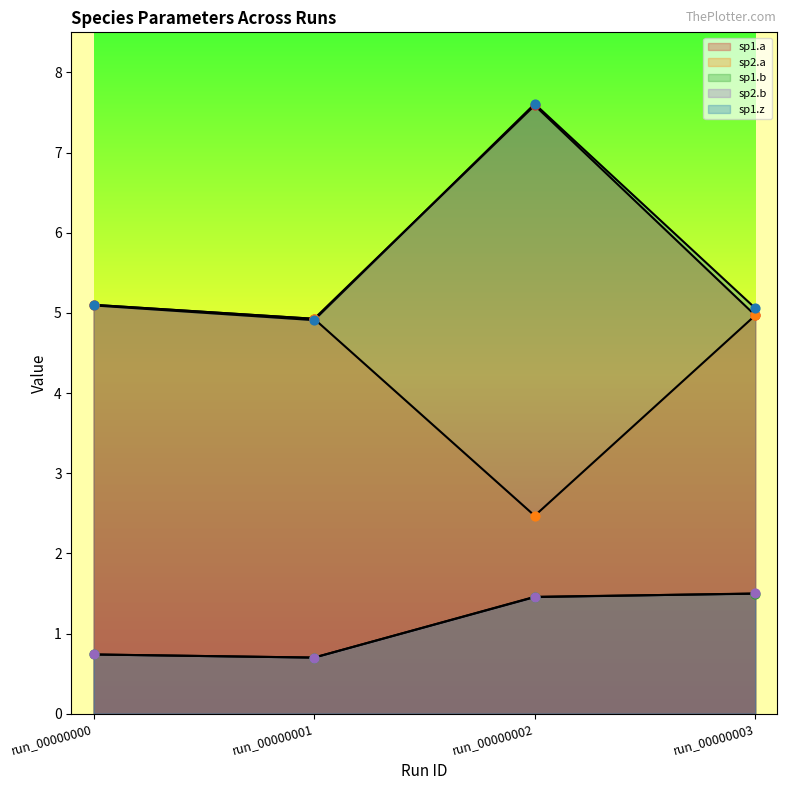

Which series has the largest total across all categories?

sp1.z